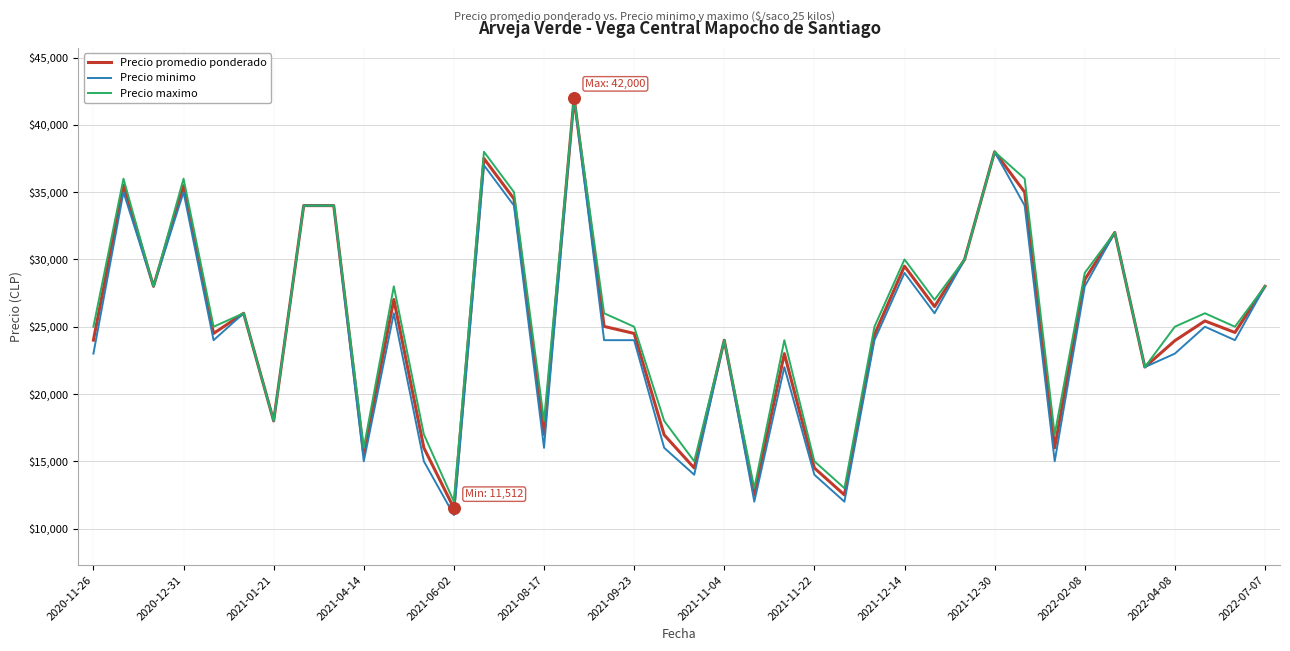

Which series has the widest spread of values?

Precio minimo